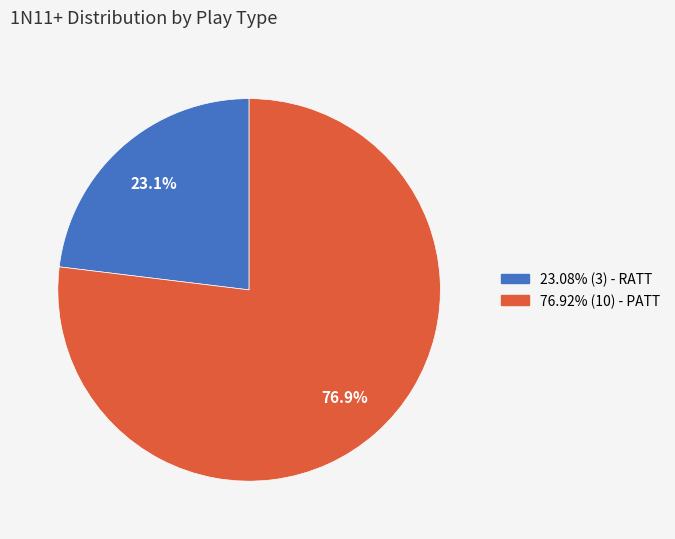

Is there a majority slice in this chart?

Yes